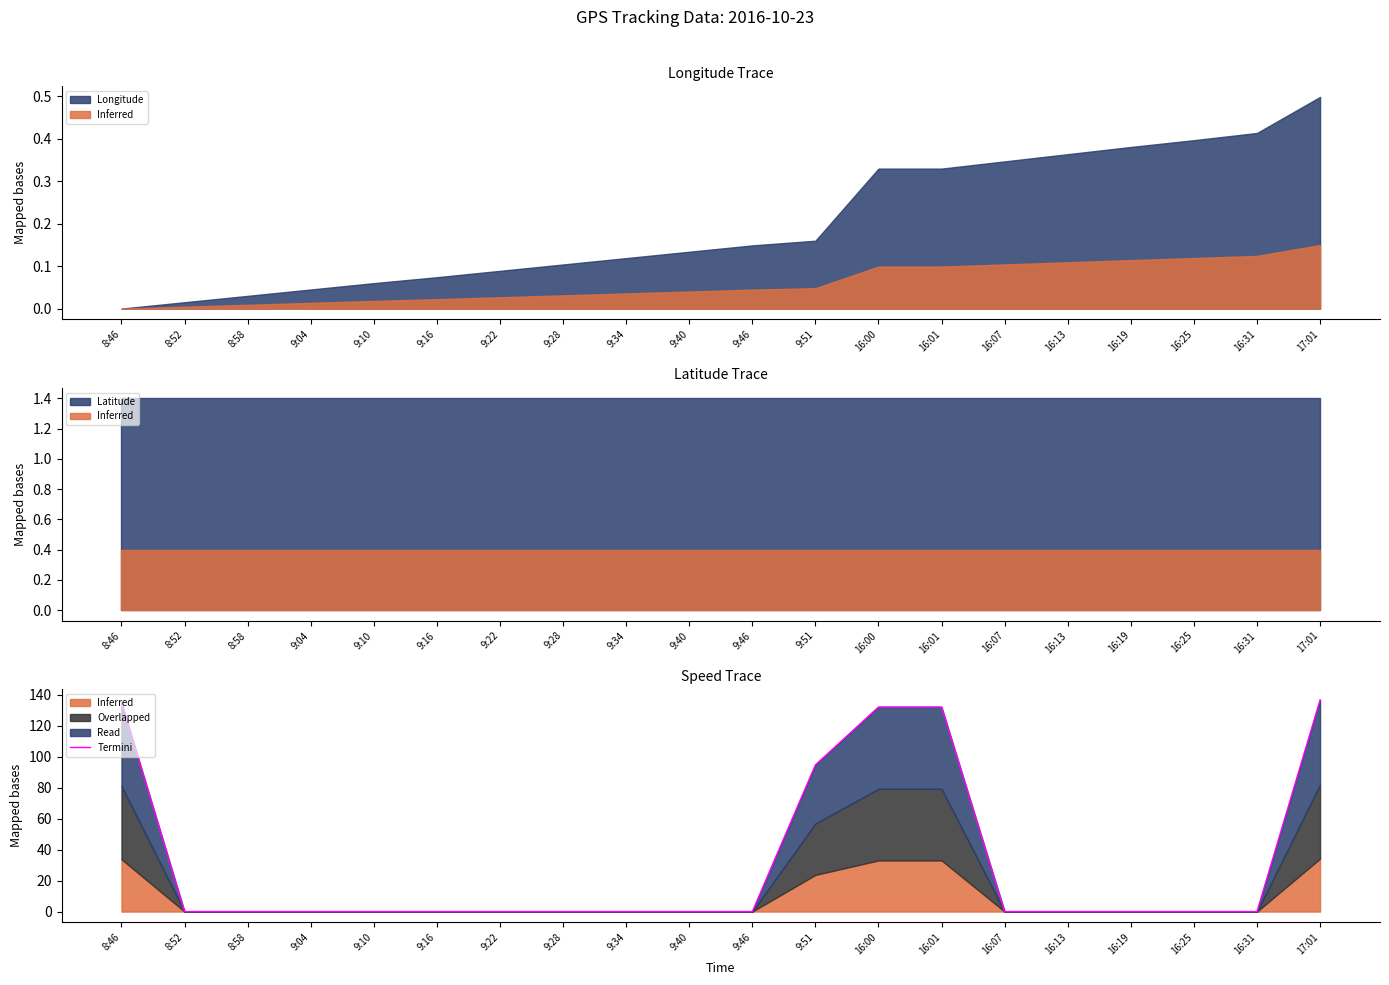

List the labels in order of value, smallest first.

8:52, 8:58, 9:04, 9:10, 9:16, 9:22, 9:28, 9:34, 9:40, 9:46, 16:07, 16:13, 16:19, 16:25, 16:31, 9:51, 16:00, 16:01, 8:46, 17:01